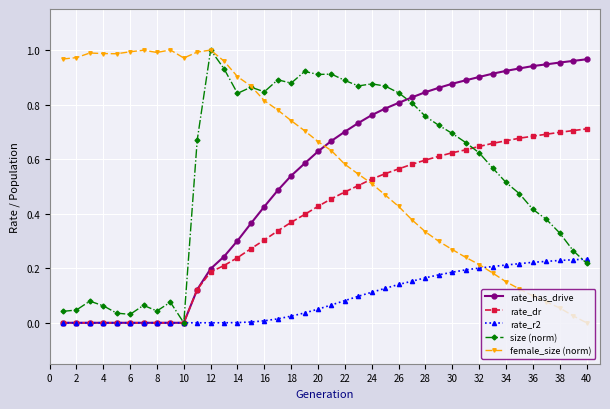

True or false: female_size (norm) has more than 0 points higher than both neighbors.

True